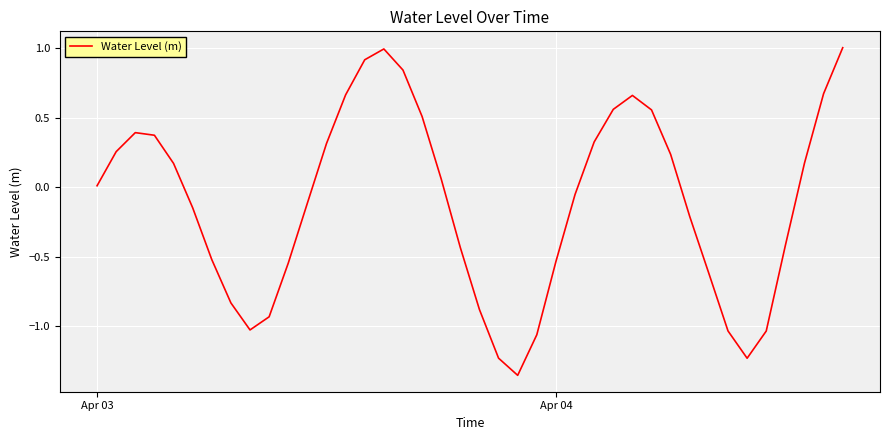

What is the maximum value shown in the chart?

1.0